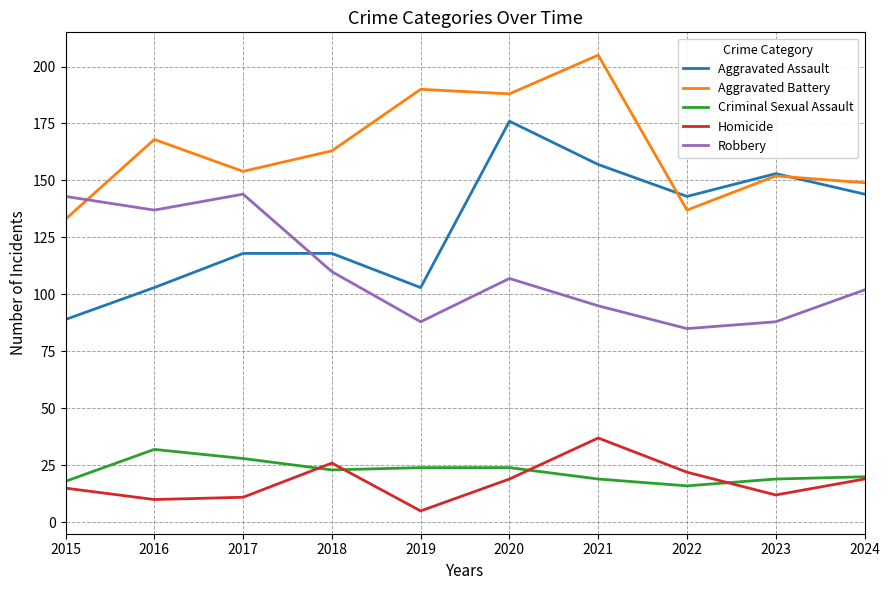

What are all the series names shown in the legend?

Aggravated Assault, Aggravated Battery, Criminal Sexual Assault, Homicide, Robbery